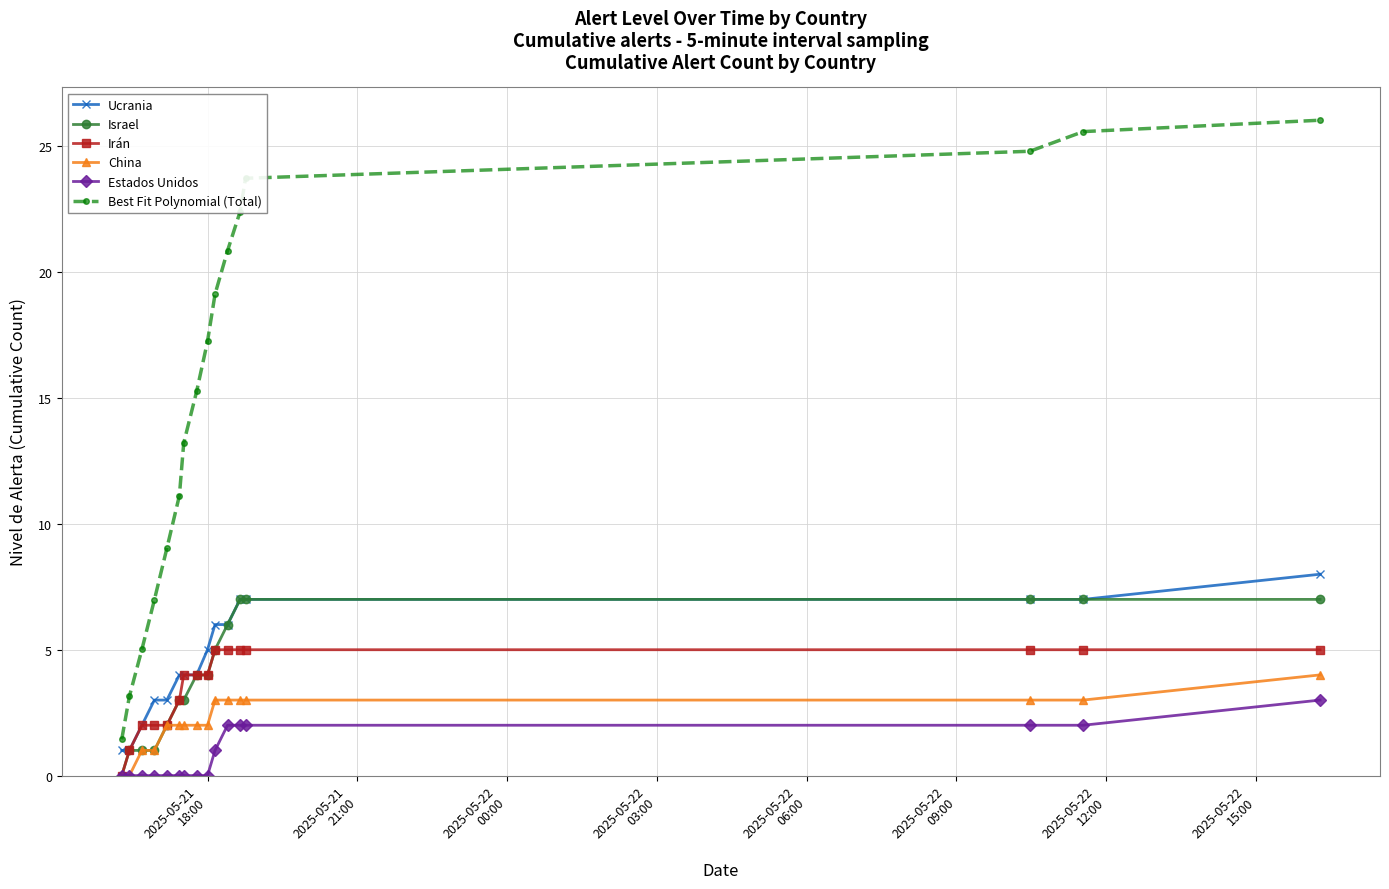

What is the value of the Ucrania point at the 5th from the left?

3.0